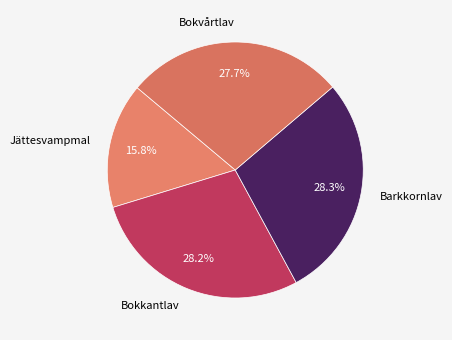

To the nearest percent, what is the difference between the Barkkornlav and Jättesvampmal slice percentages?

12%